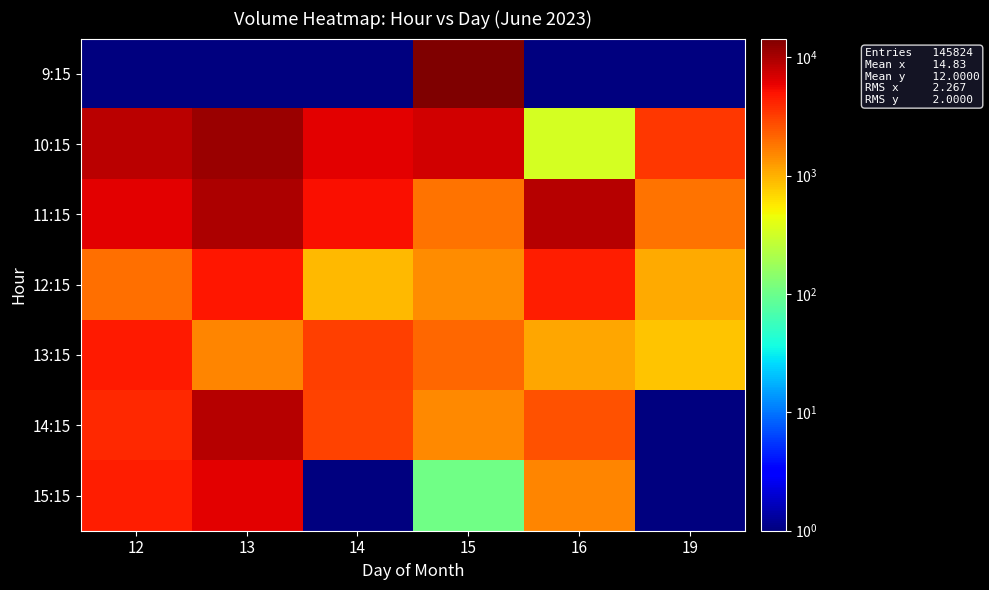

Which label corresponds to the largest value in the chart?

15